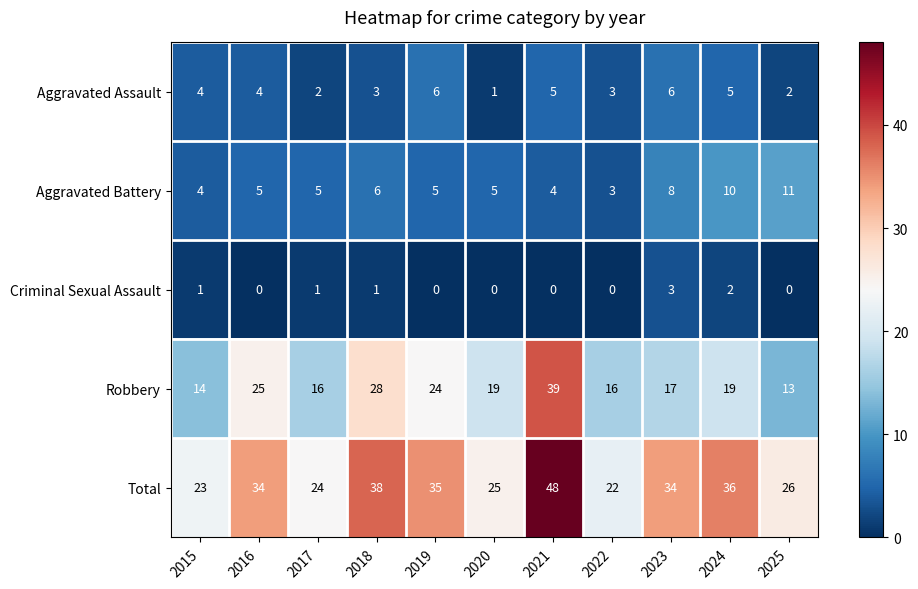

Rank the series by their maximum value, from lowest to highest.

Criminal Sexual Assault, Aggravated Assault, Aggravated Battery, Robbery, Total